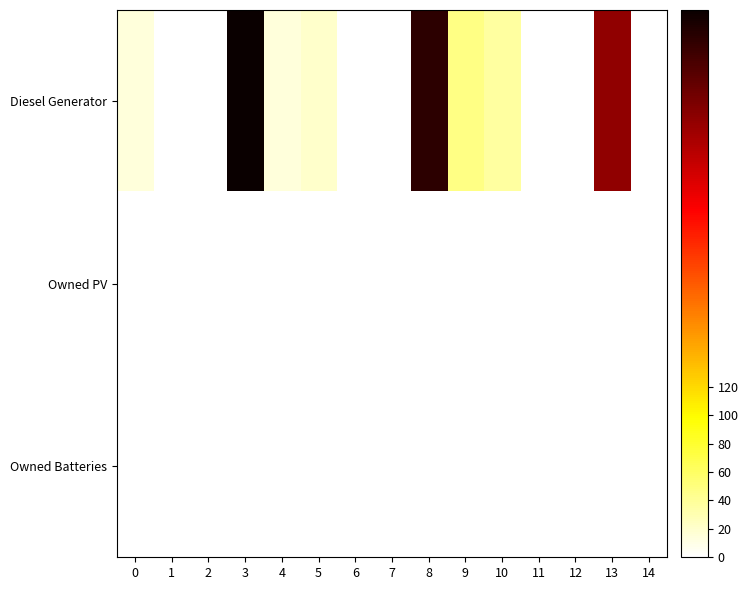

Which series has the largest total across all categories?

Diesel Generator